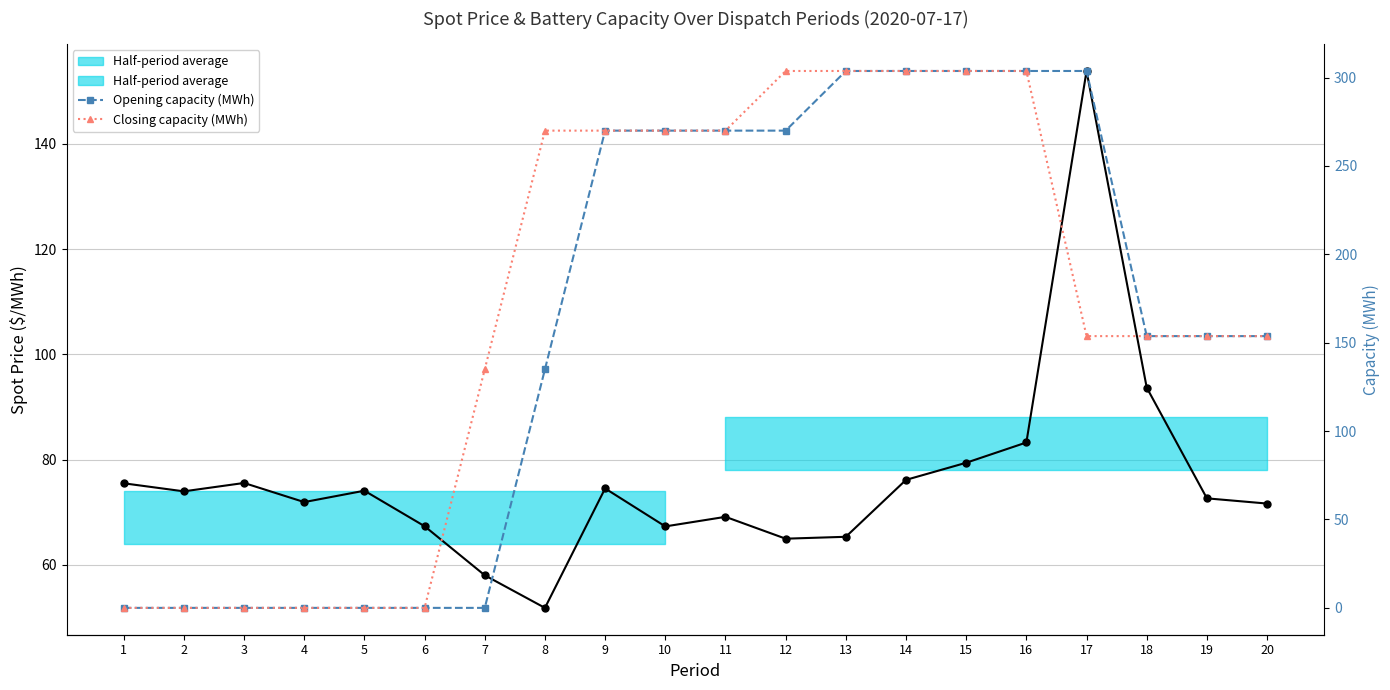

What is the difference between the maximum and minimum values in the Closing capacity (MWh) series?

303.8